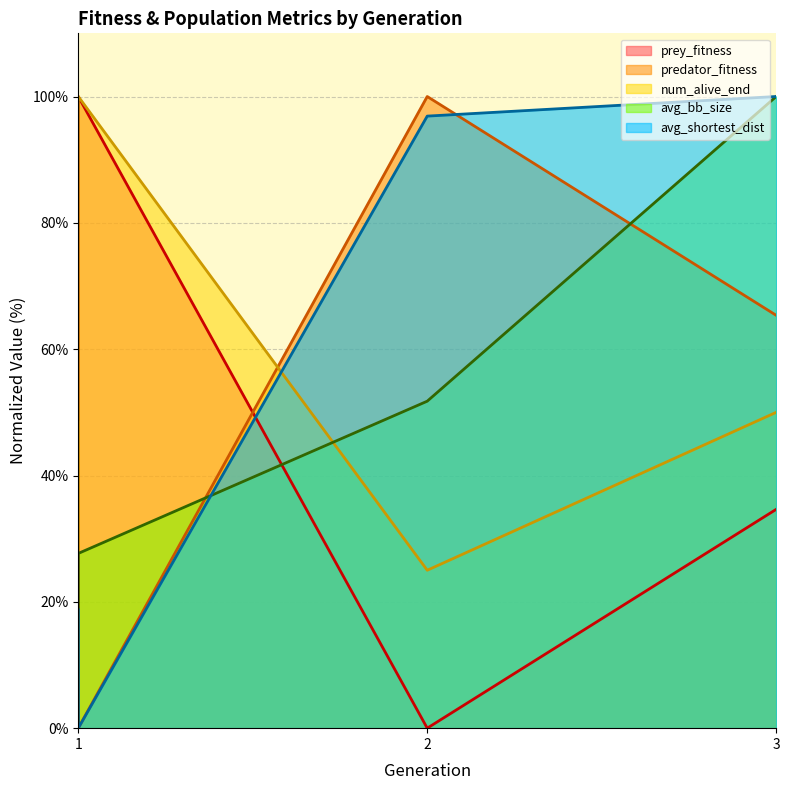

At which category does predator_fitness reach its first local valley?

1